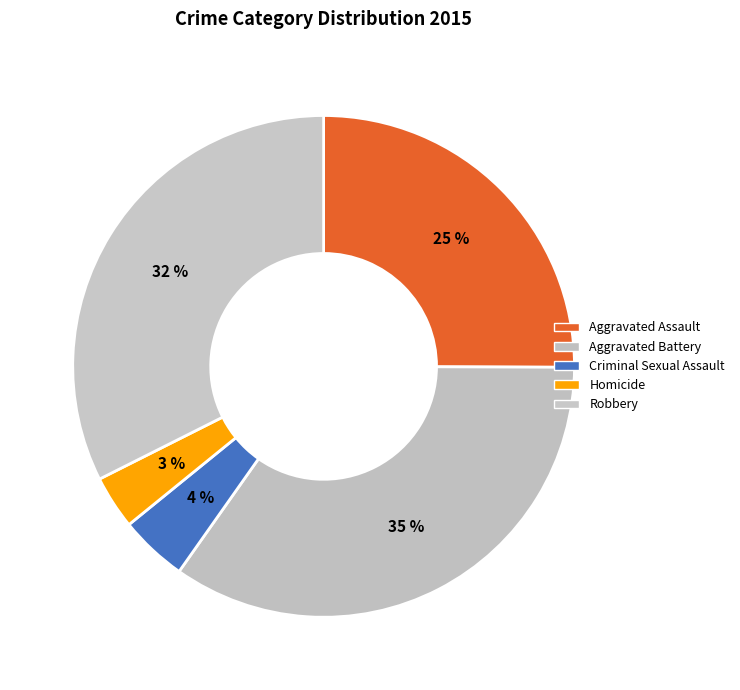

Do Aggravated Battery and Criminal Sexual Assault together represent more than half of the pie?

No